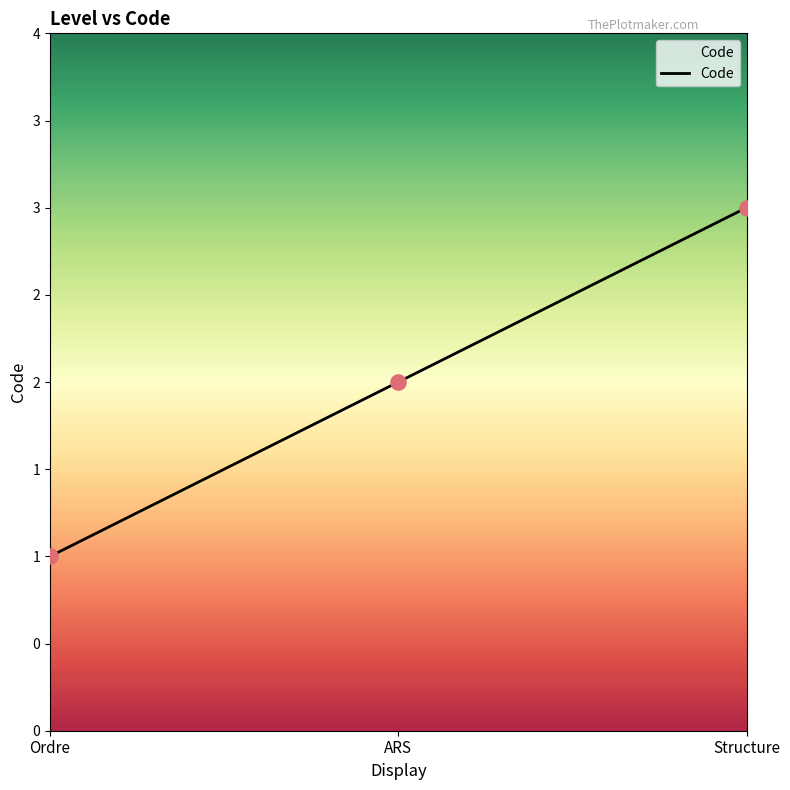

What is the ratio of the value at ARS to the value at Ordre?

2.0